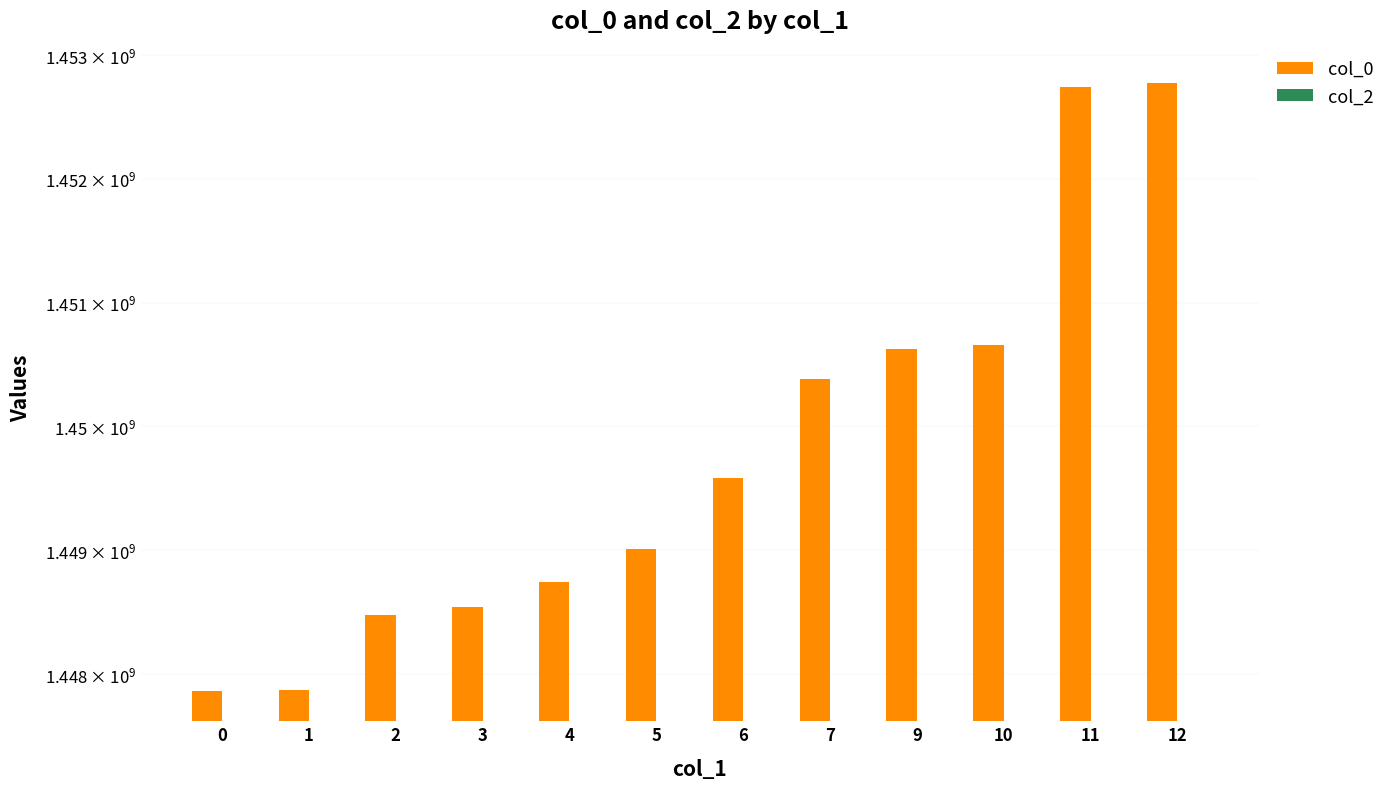

How many groups of bars are there?

12